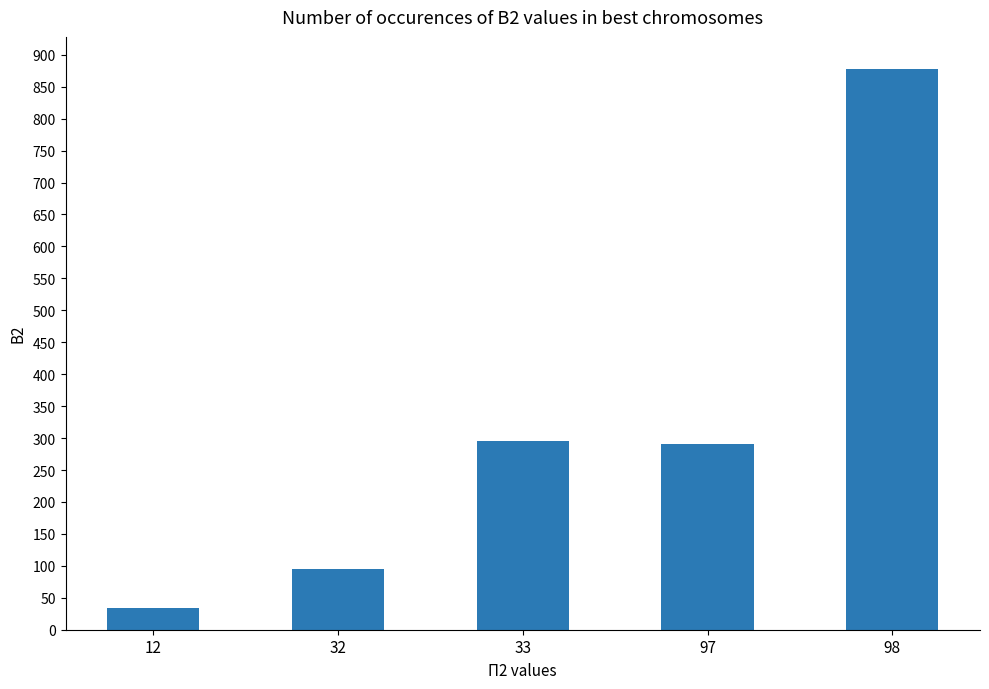

How many bars are there in total?

5